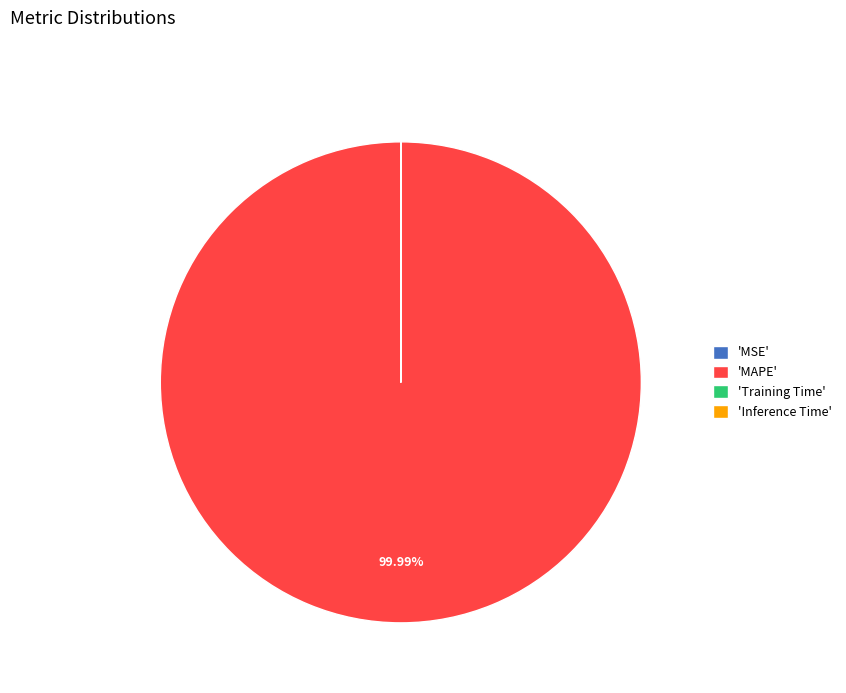

Which category accounts for the majority?

'MAPE'